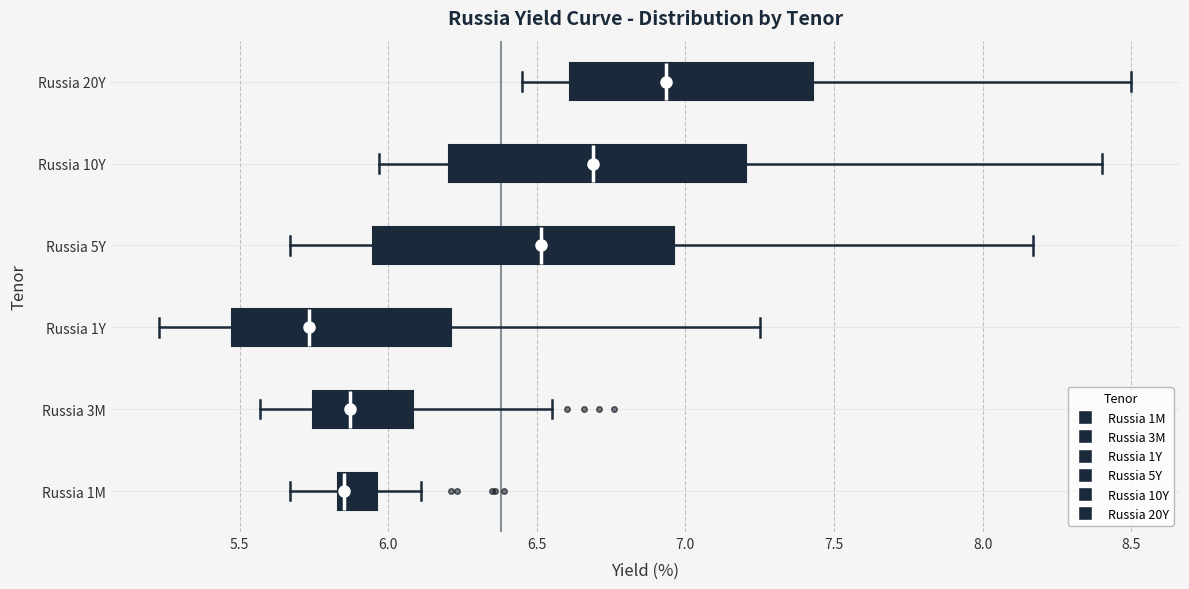

Which box's median line is the furthest to the right?

Russia 20Y